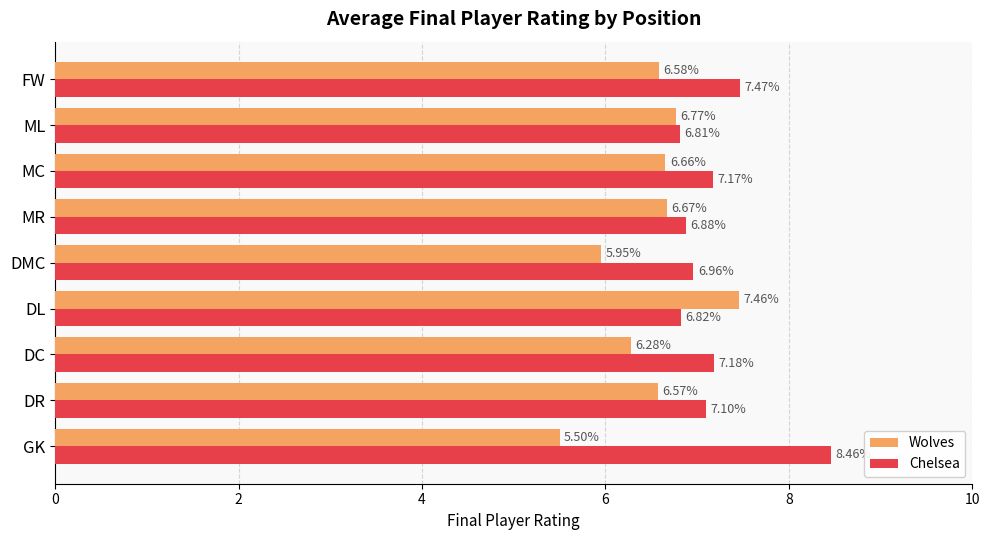

How many series are shown in this chart?

2